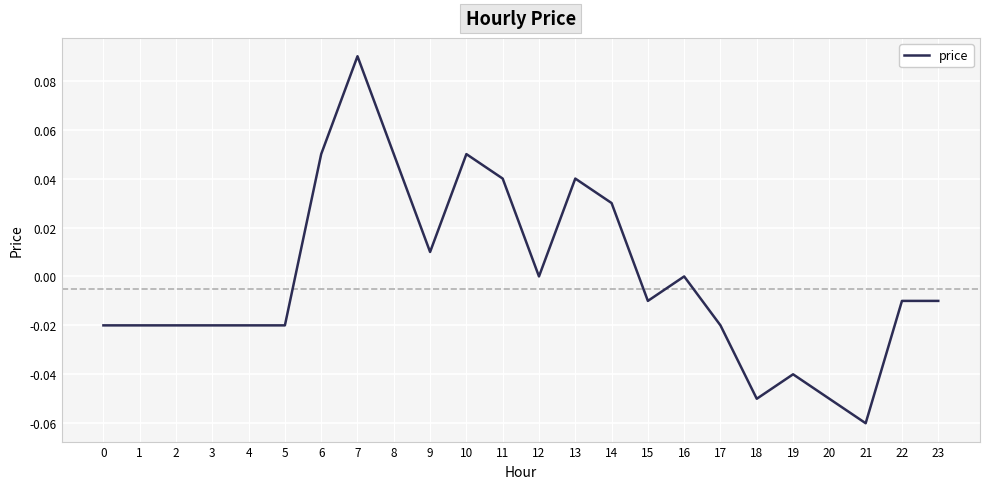

At which category does the chart reach its peak across all series?

7